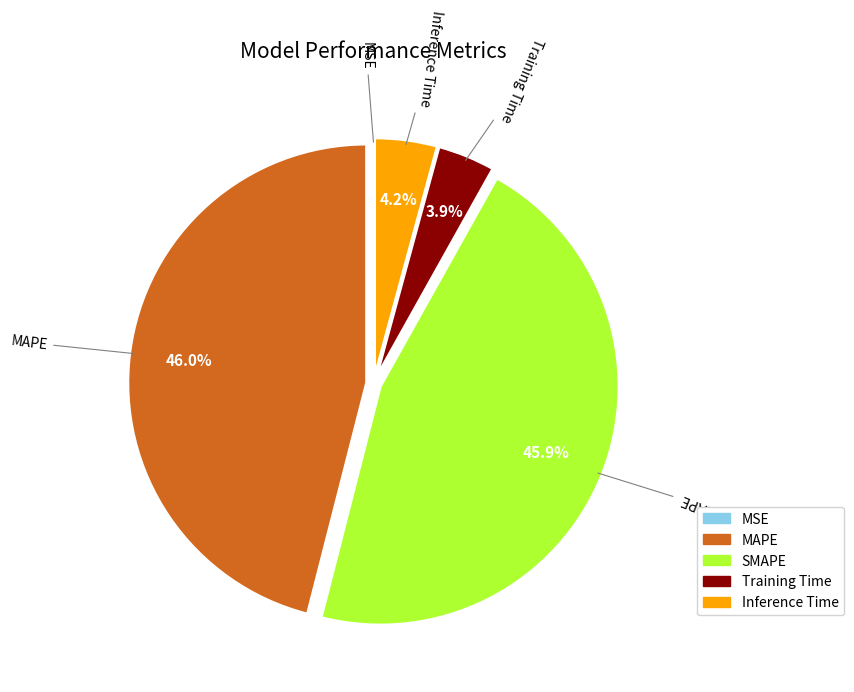

The MAPE slice represents 38% of the pie. True or false?

False